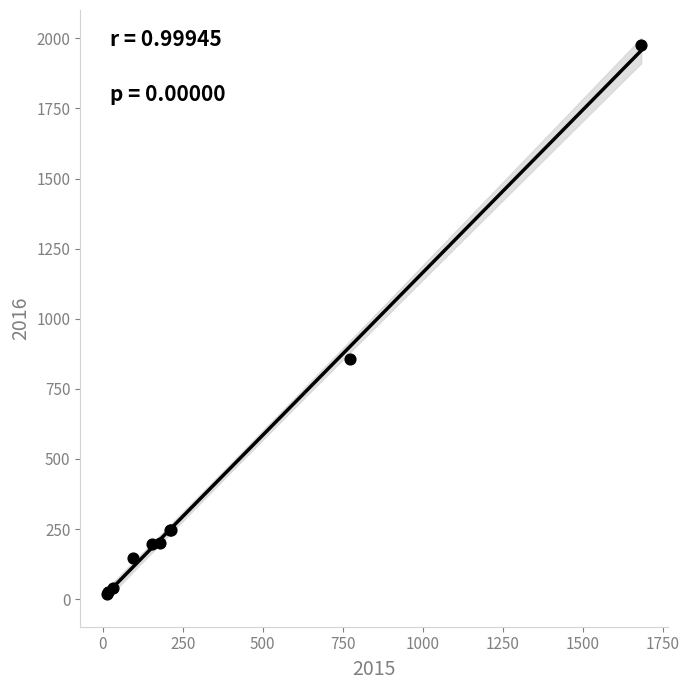

What Y value in the scatter plot is closest to 997?

858